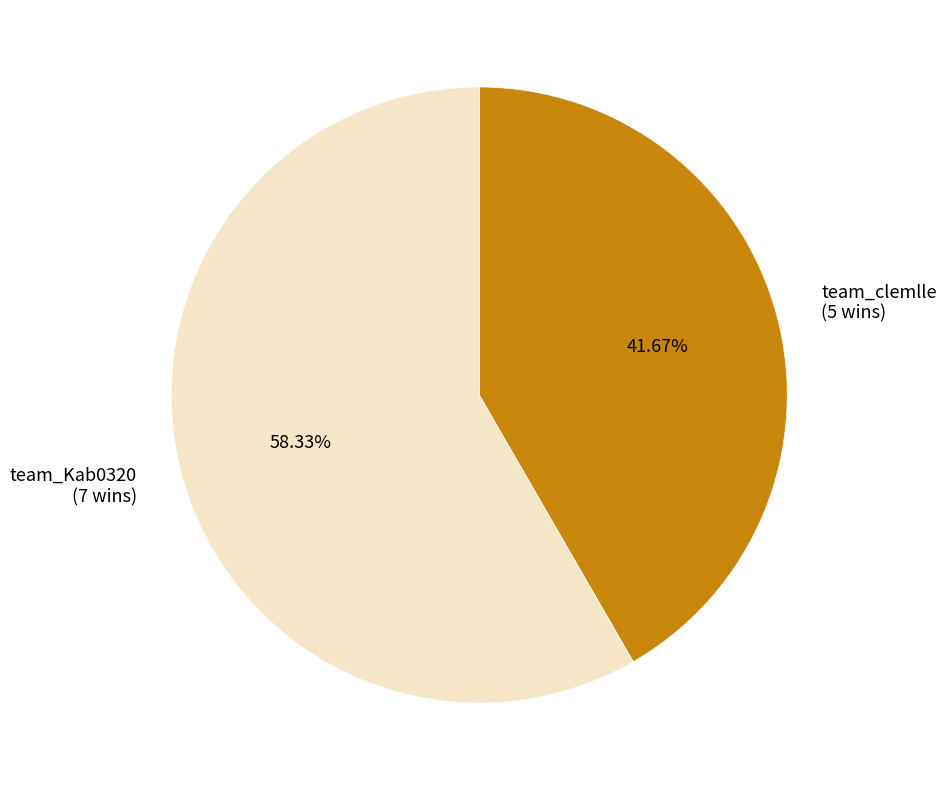

What percentage do team_Kab0320 and team_clemlle together represent?

100.0%